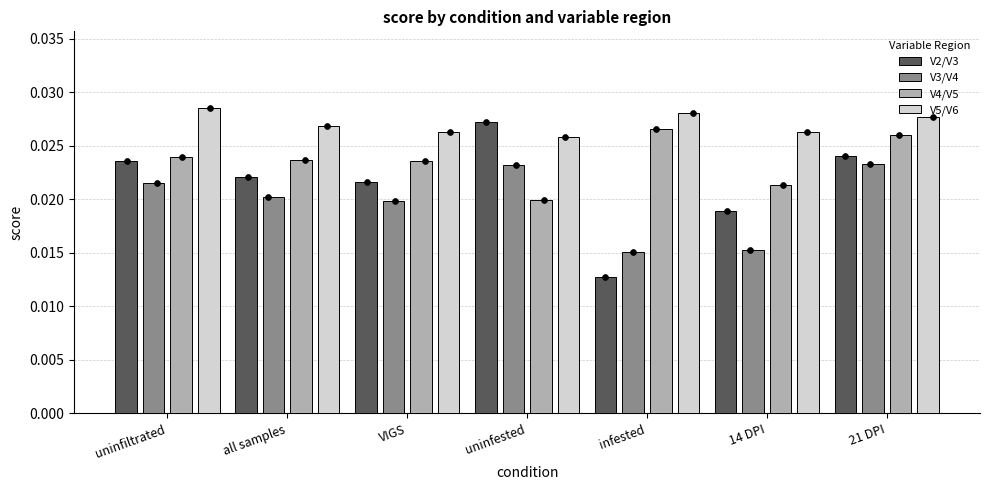

Which series contains the highest Y value?

V5/V6